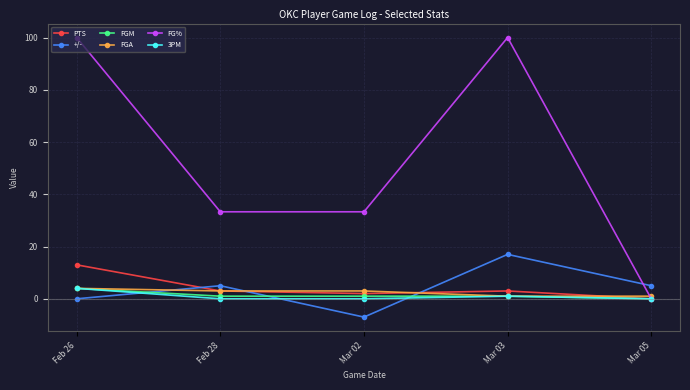

How many categories are shown in the chart?

5